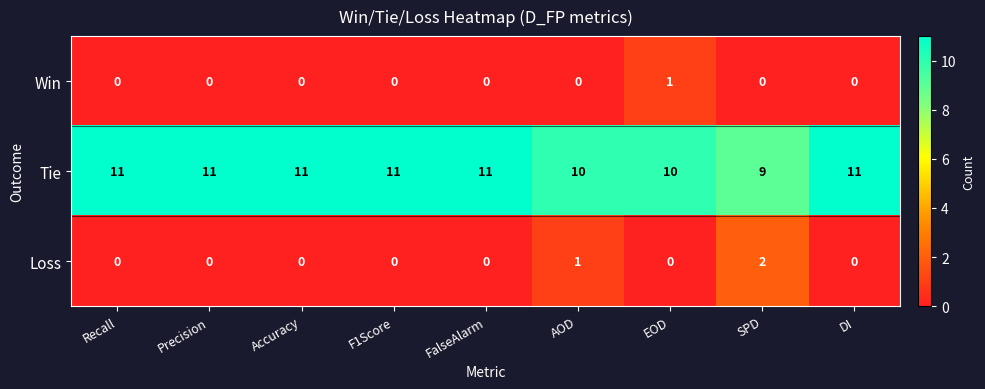

Count the Loss values in the range 0 to 1.

8